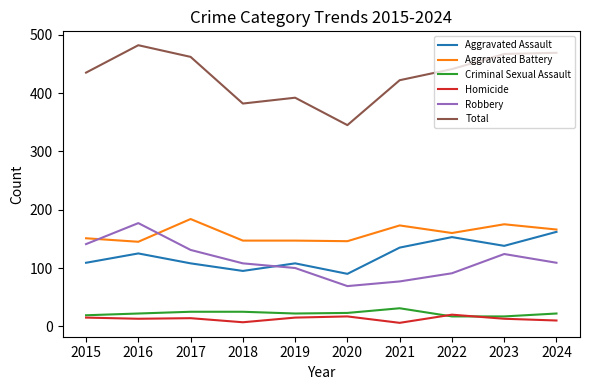

Is this an area chart (filled region under the line)?

No